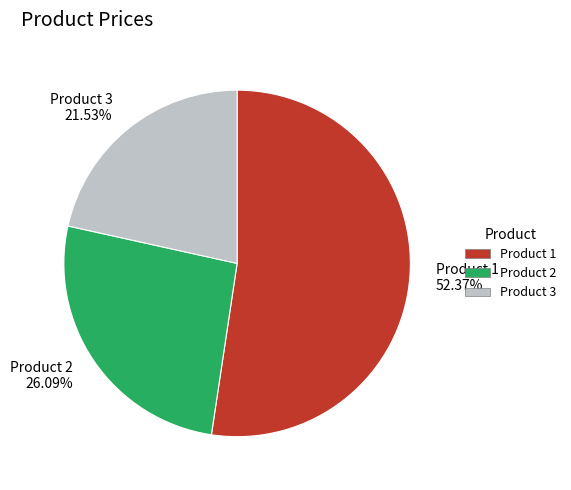

What is the ratio of the value at Product 2 to the value at Product 3?

1.2